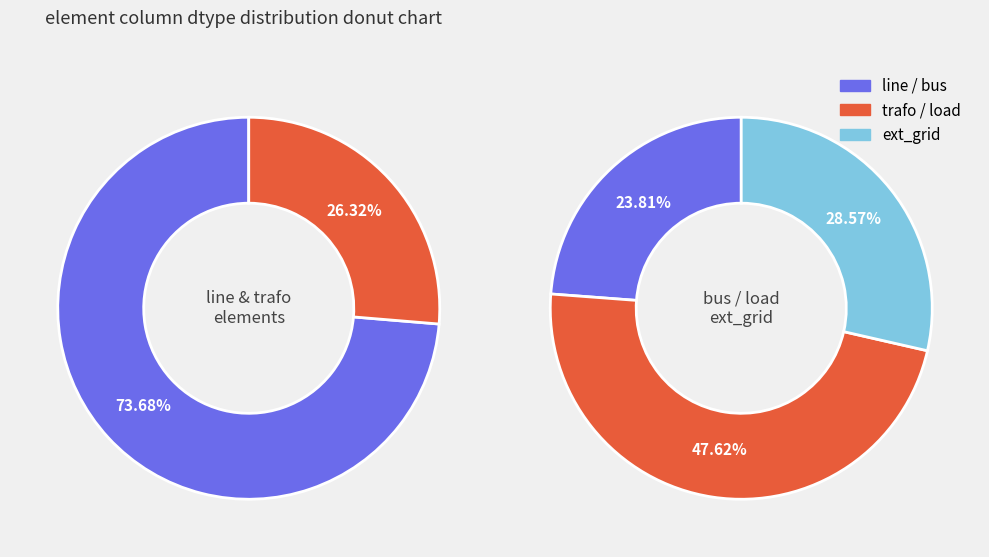

Does trafo represent more than half of the total?

No